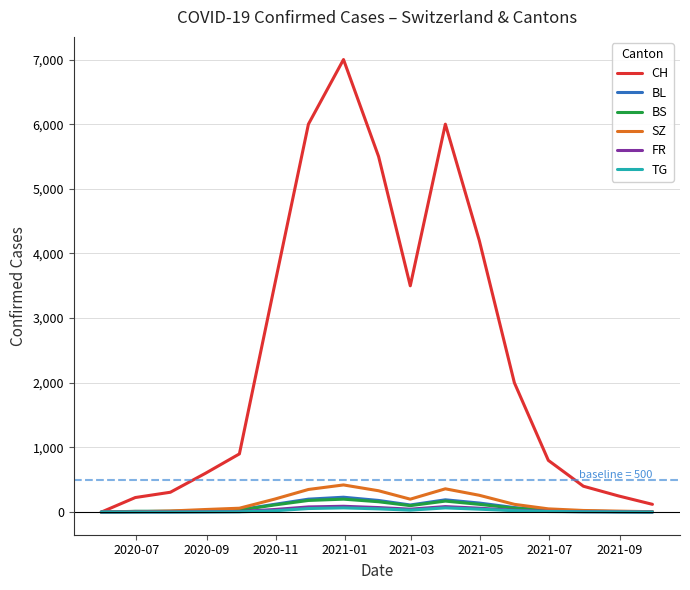

Is this an area chart (filled region under the line)?

No